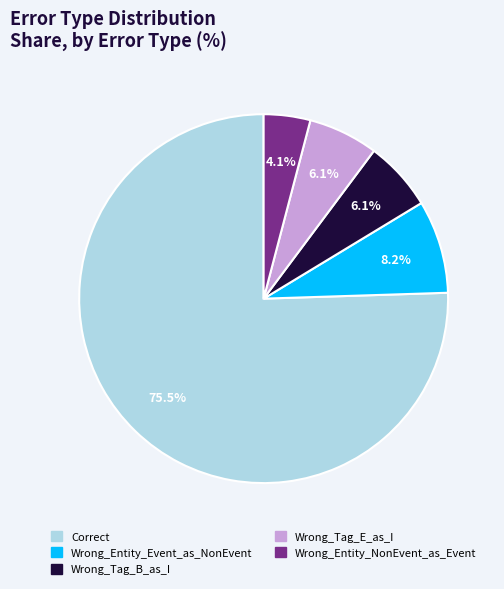

Which has a higher value, Correct or Wrong_Tag_B_as_I?

Correct